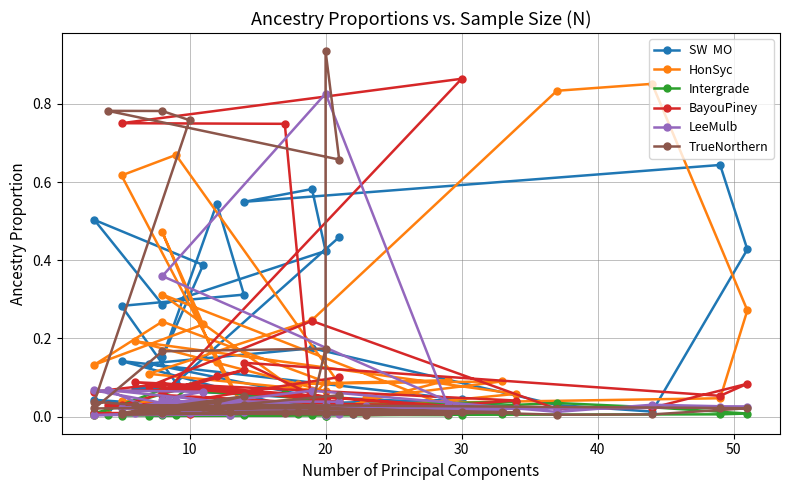

Which series has the largest range (max minus min)?

TrueNorthern